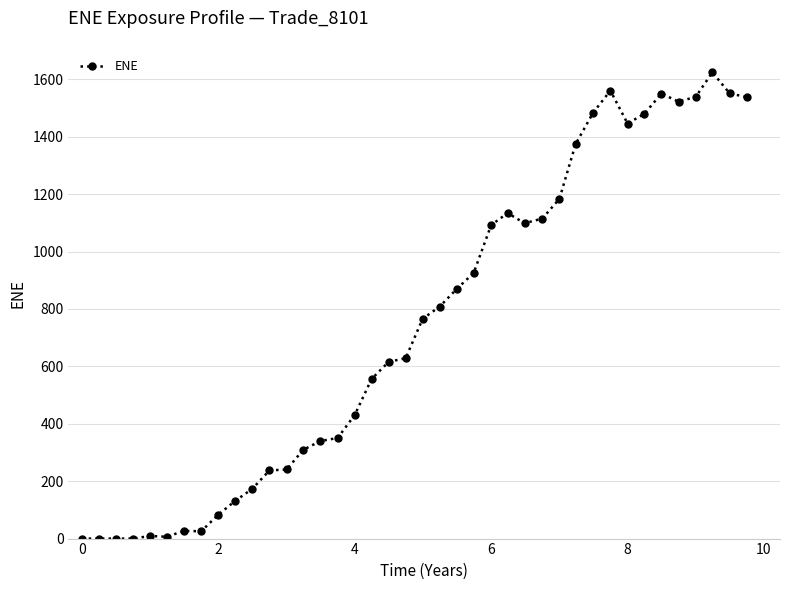

What is the difference between the second highest and second lowest values?

1560.5